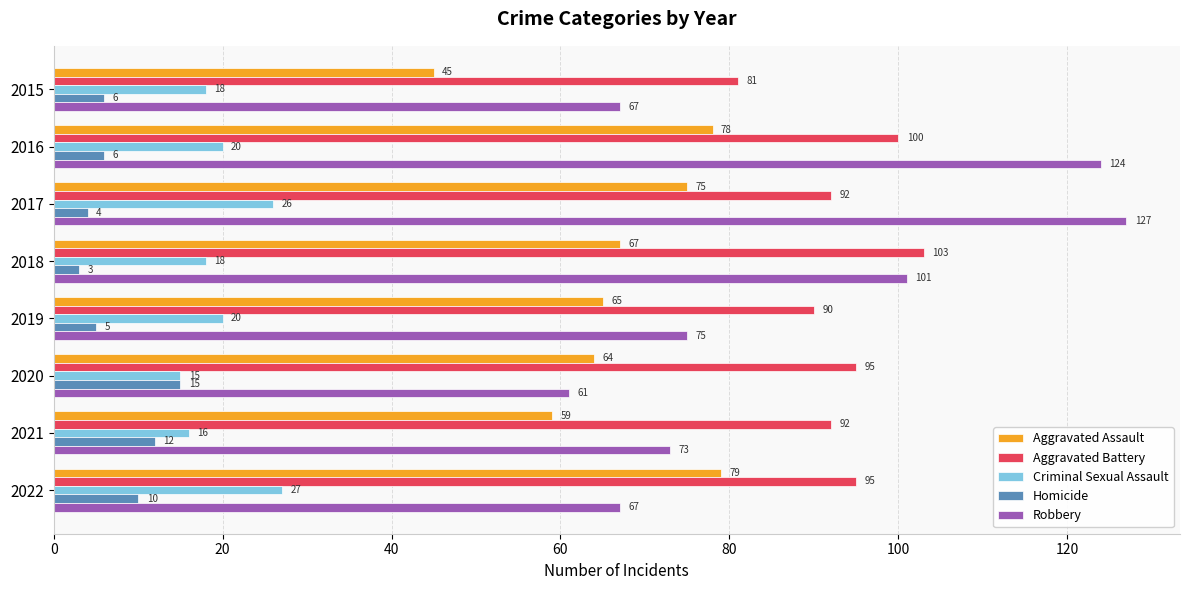

Which label corresponds to the smallest value in the chart?

2018